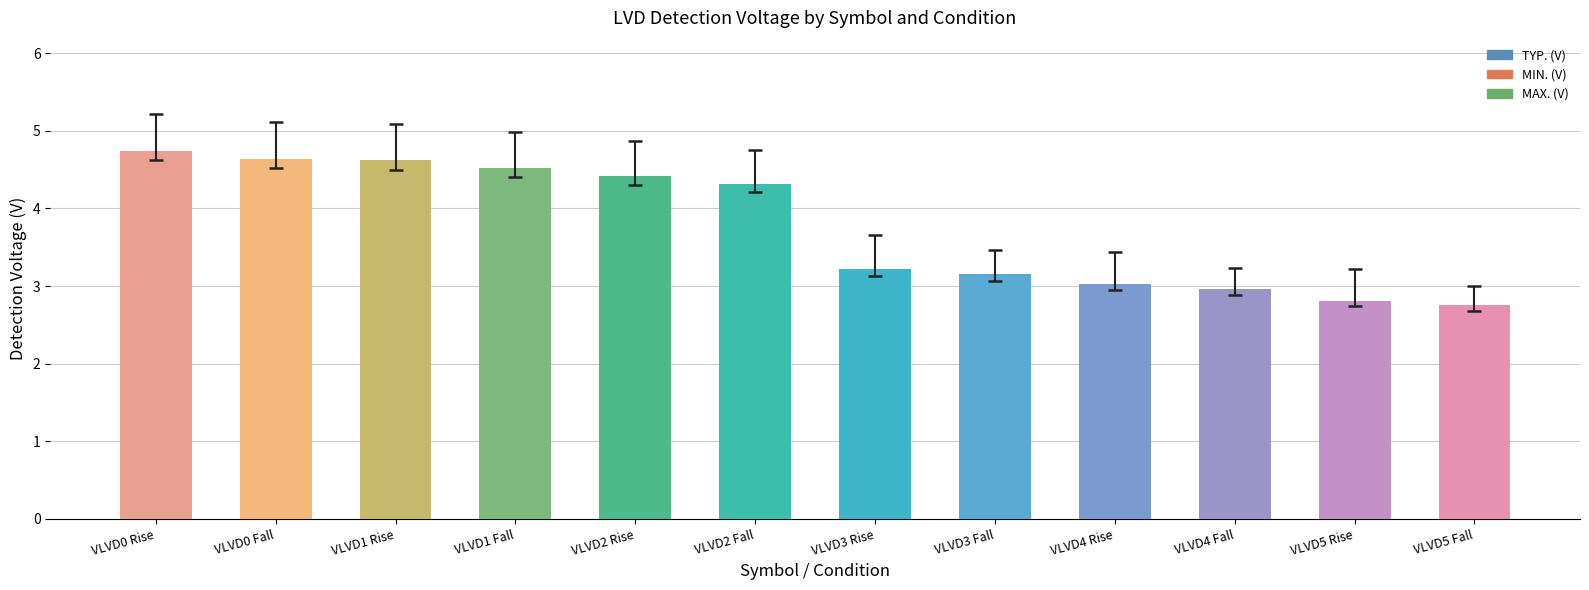

What is the change in value from VLVD0 Rise to VLVD4 Rise?

-1.7